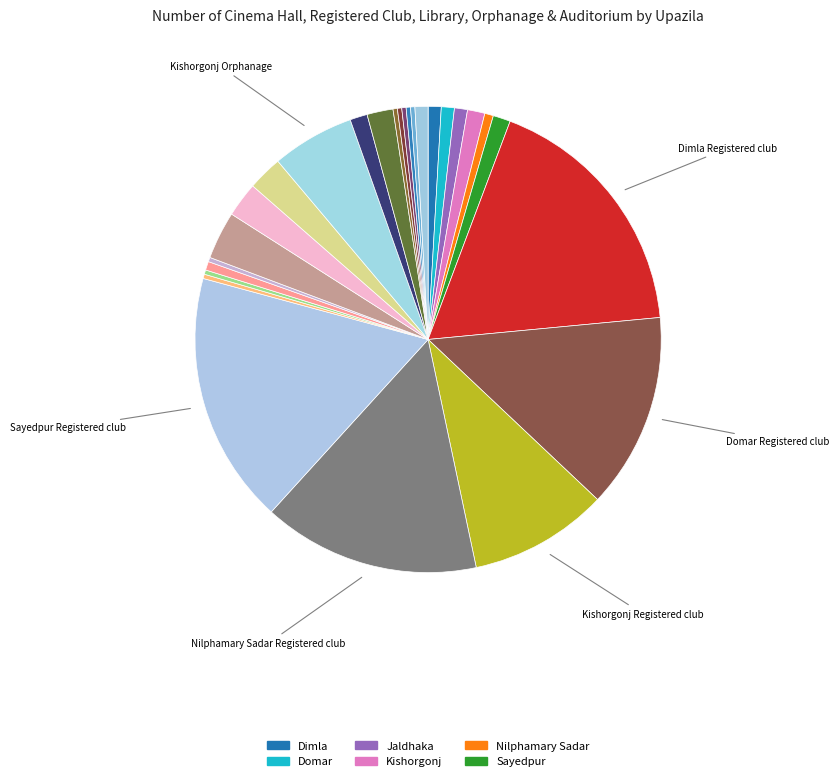

How many slices are in this pie chart?

27